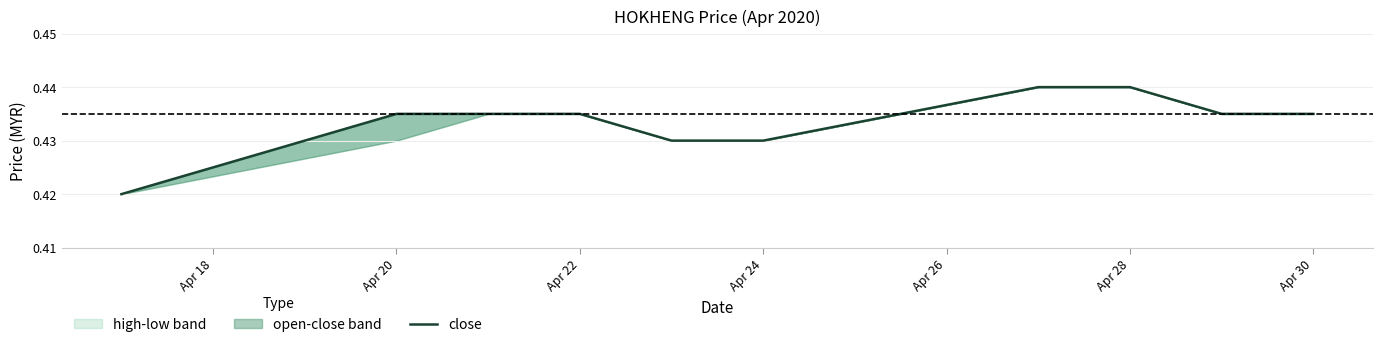

Count the number of categories in the chart.

10